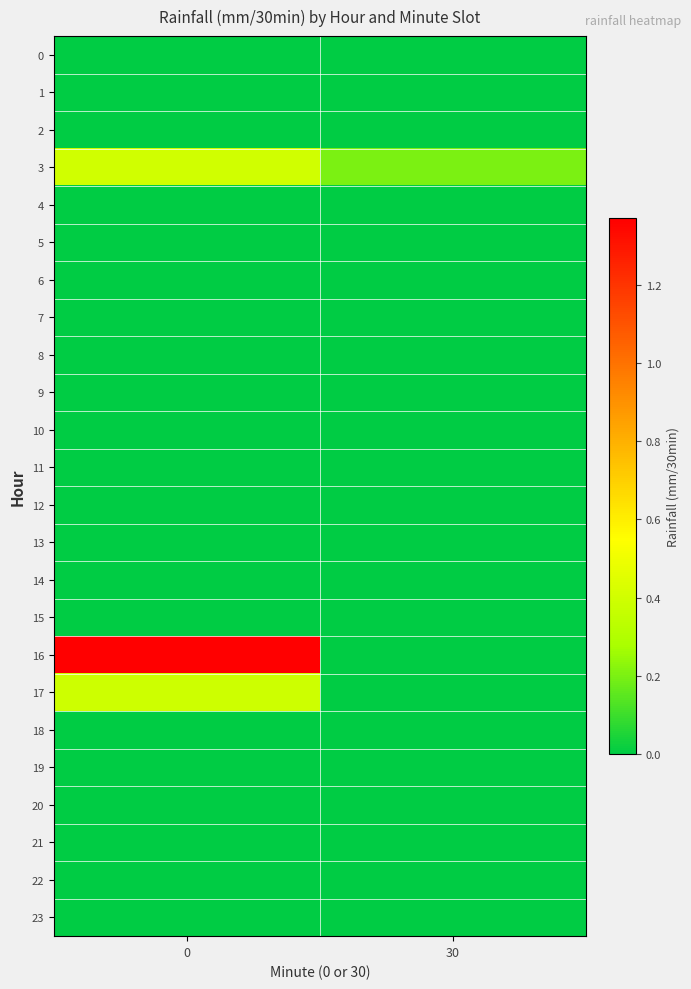

Count the number of data series in this chart.

24